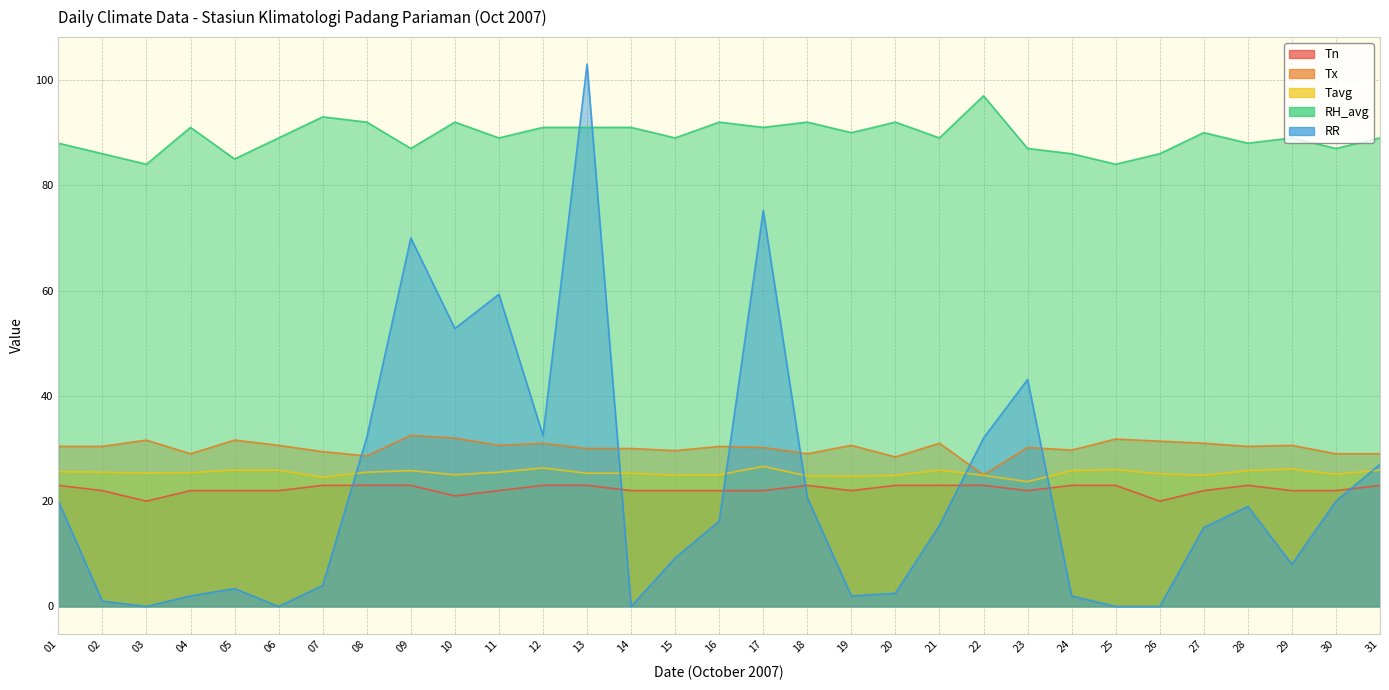

What is the sum of the Tavg values at 31 and 18?

50.7